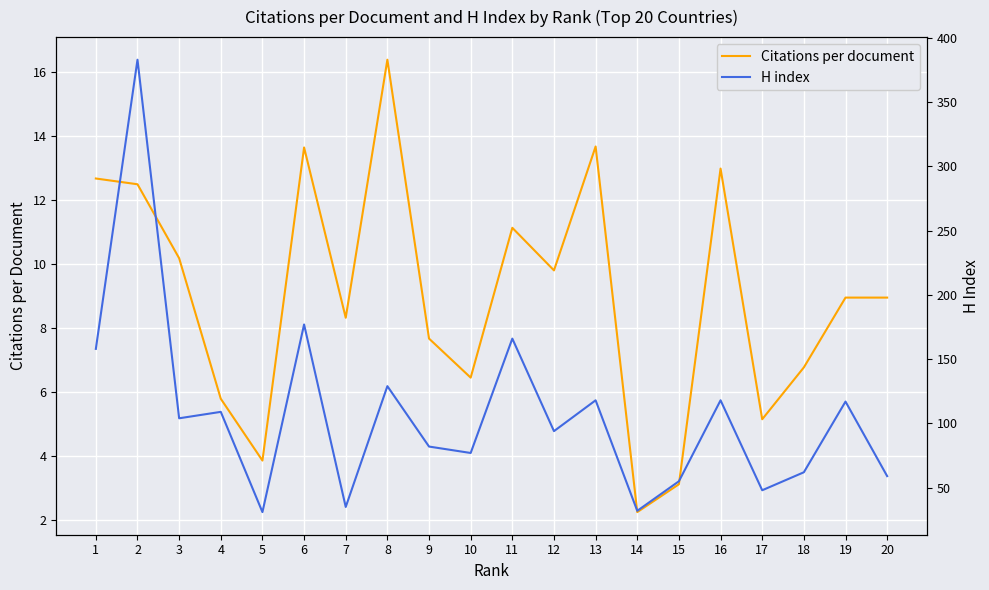

Where does the H index series first go above 104?

1